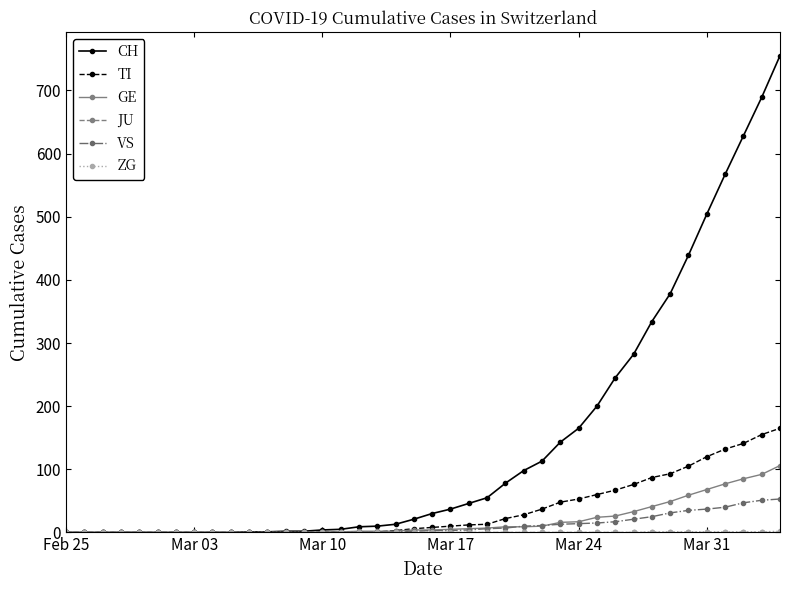

Which series has the widest spread of values?

CH